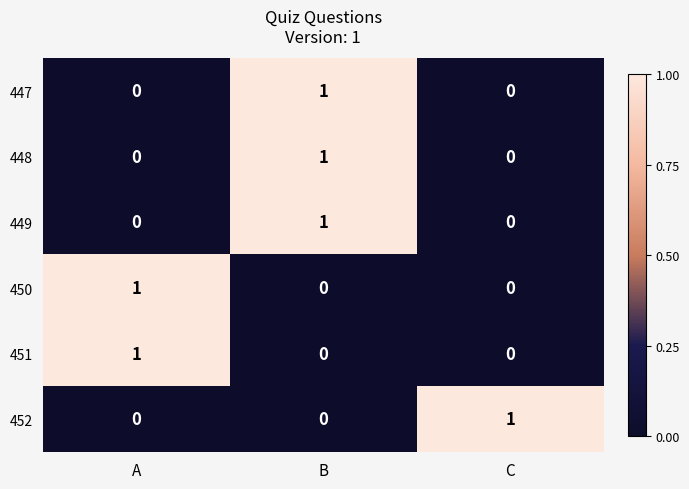

True or false: 448 has a value of 1 at C.

False